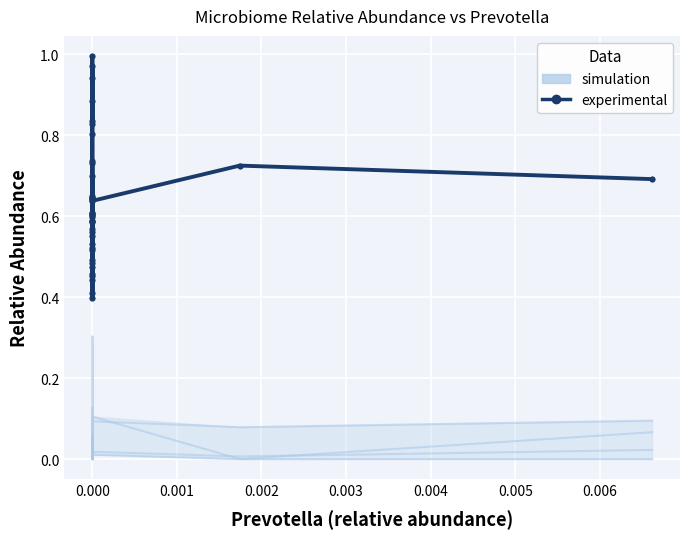

True or false: experimental has more than 0 interior local peaks.

True